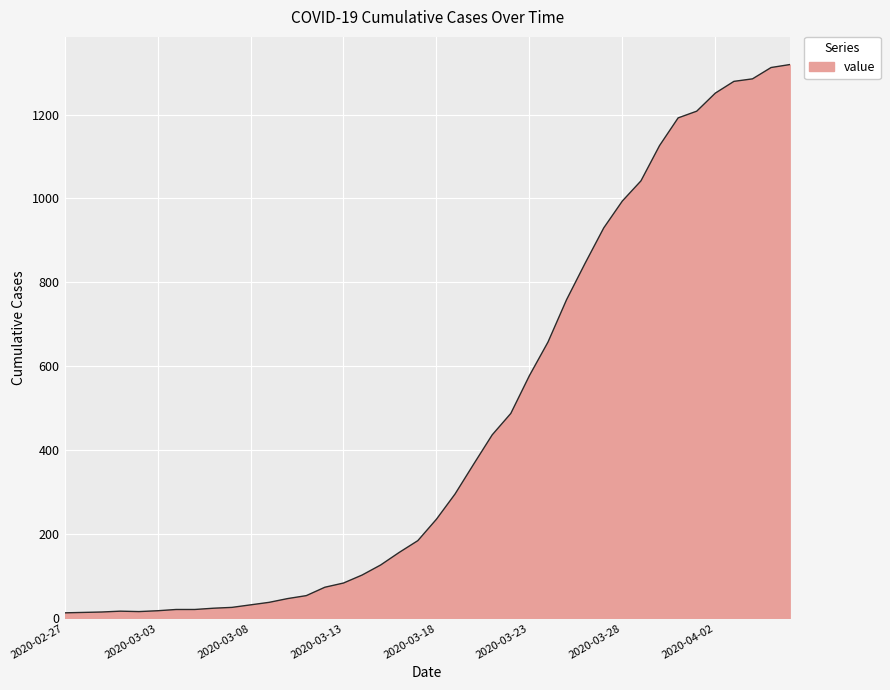

What is the difference between the maximum and second lowest values?

1305